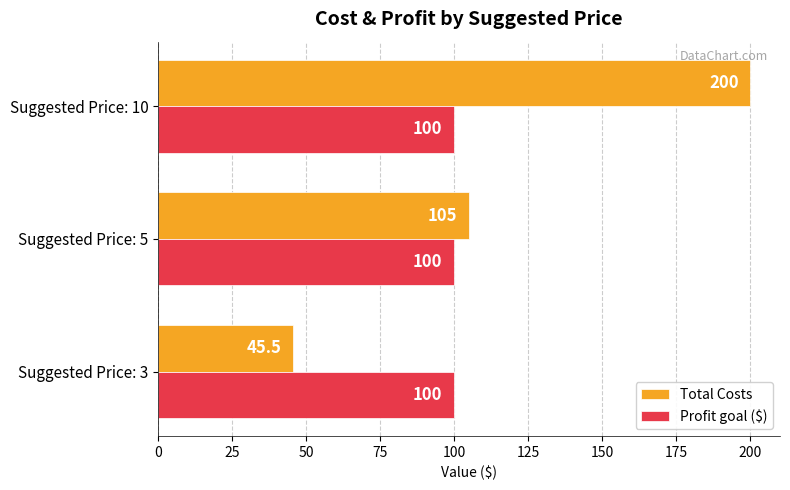

What are all the series names shown in the legend?

Total Costs, Profit goal ($)